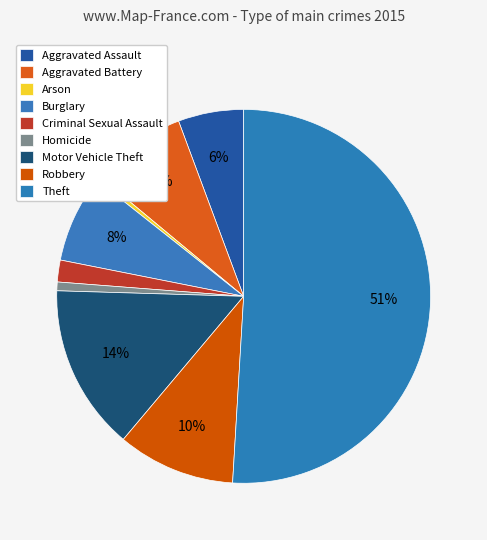

Is the sum of Theft and Motor Vehicle Theft greater than half?

Yes